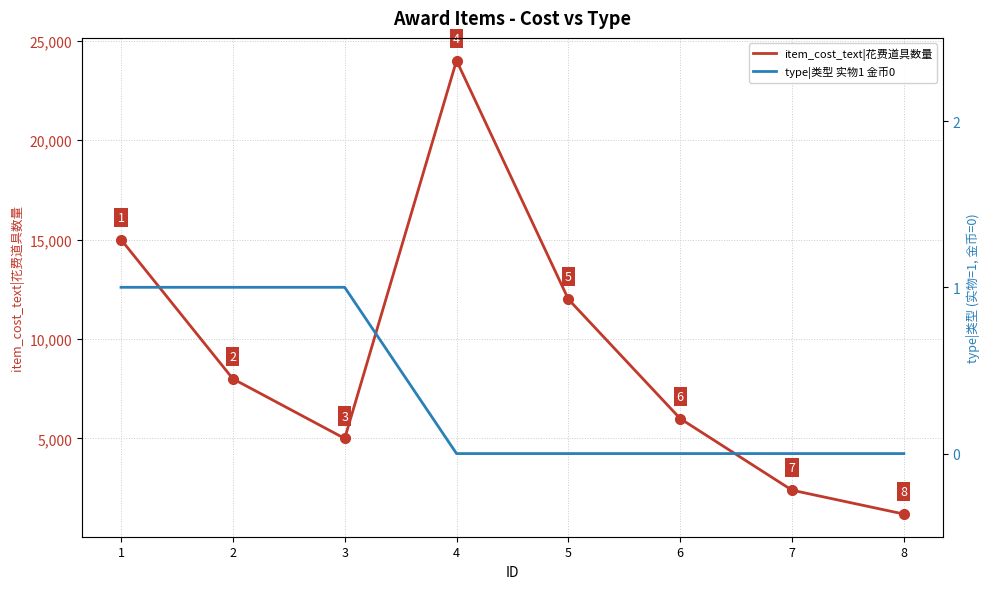

How many values in the type|类型 实物1 金币0 series exceed 0?

3